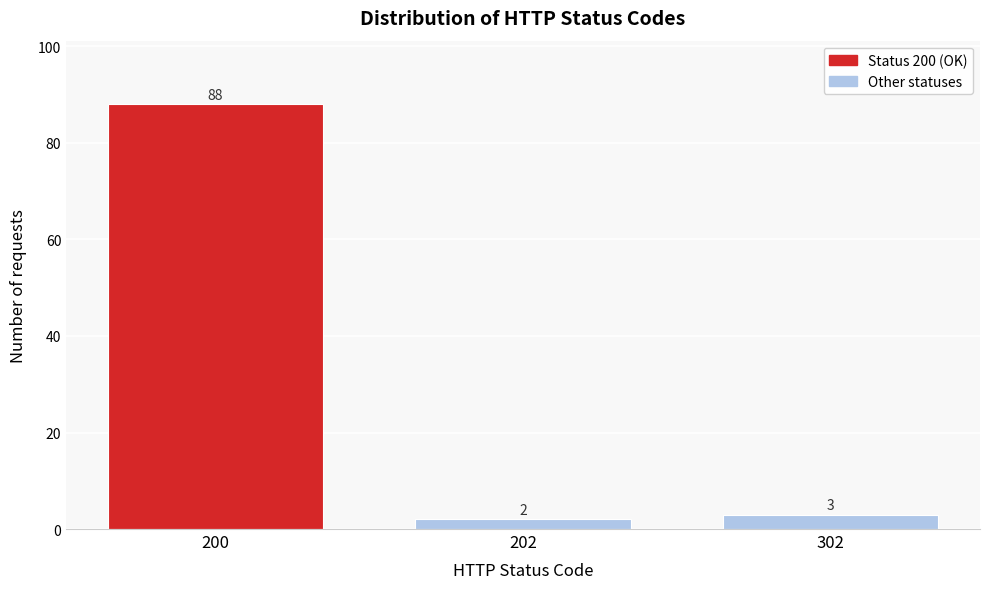

Reading left to right, extract all data points from this chart.

200=88	202=2	302=3